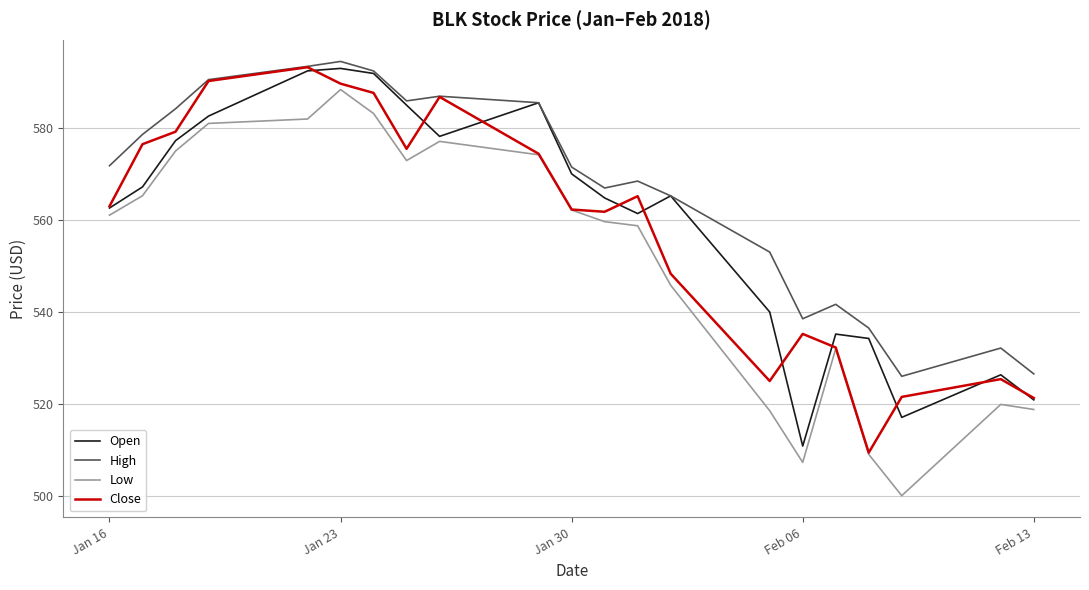

True or false: High and Low intersect in this chart.

False